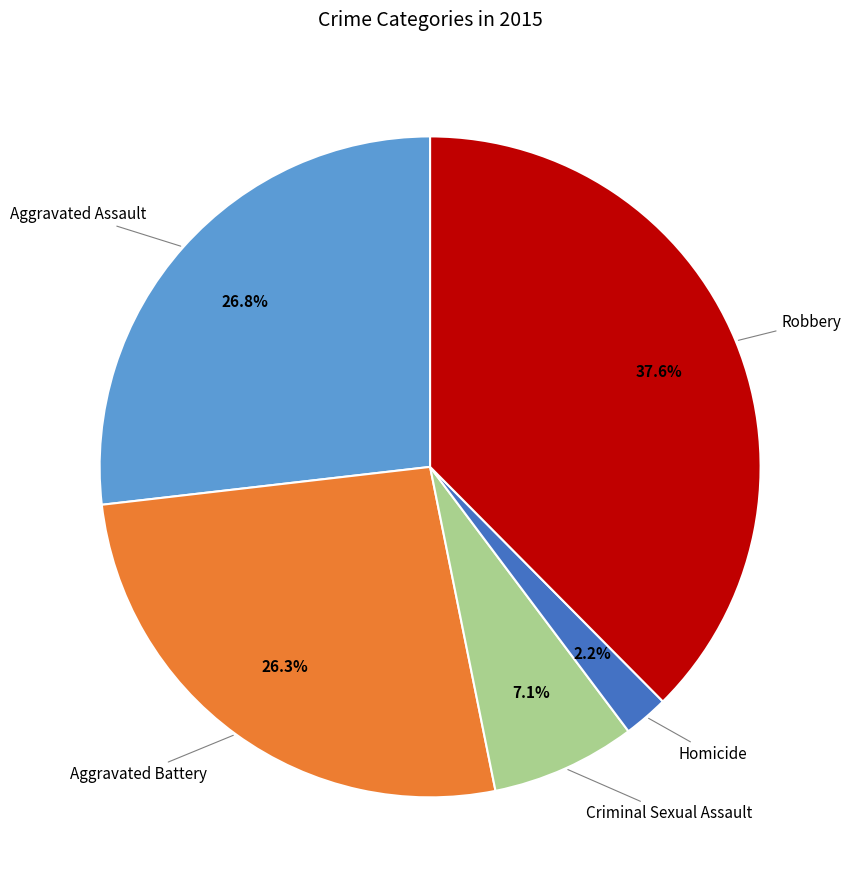

Does any single category account for the majority?

No